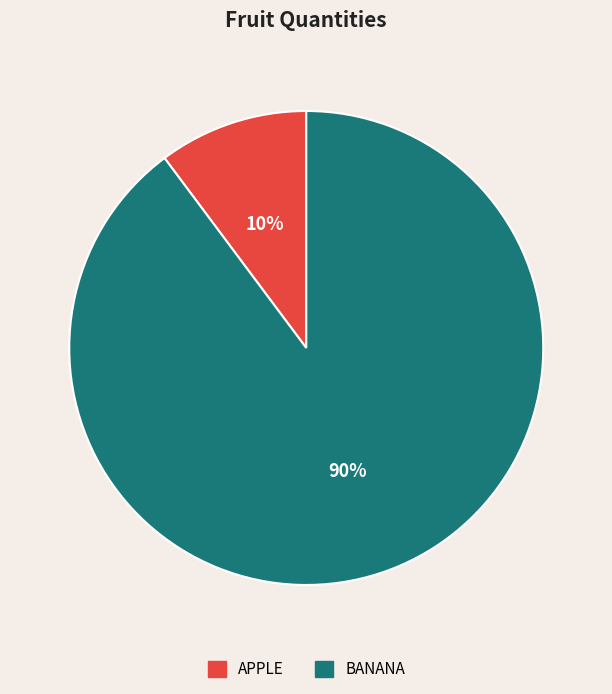

To the nearest percent, what is the difference between the largest and smallest slice percentages?

80%